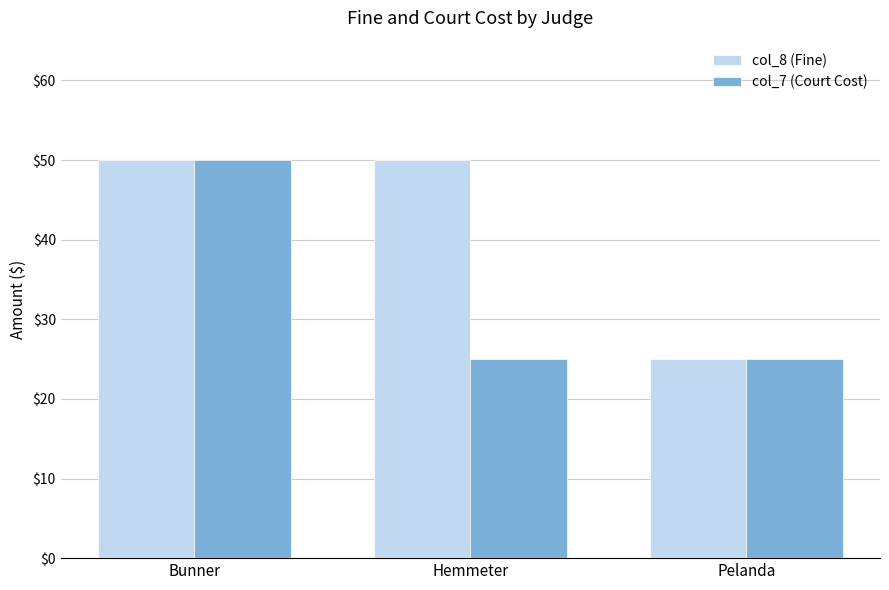

What position from the right is Pelanda?

1